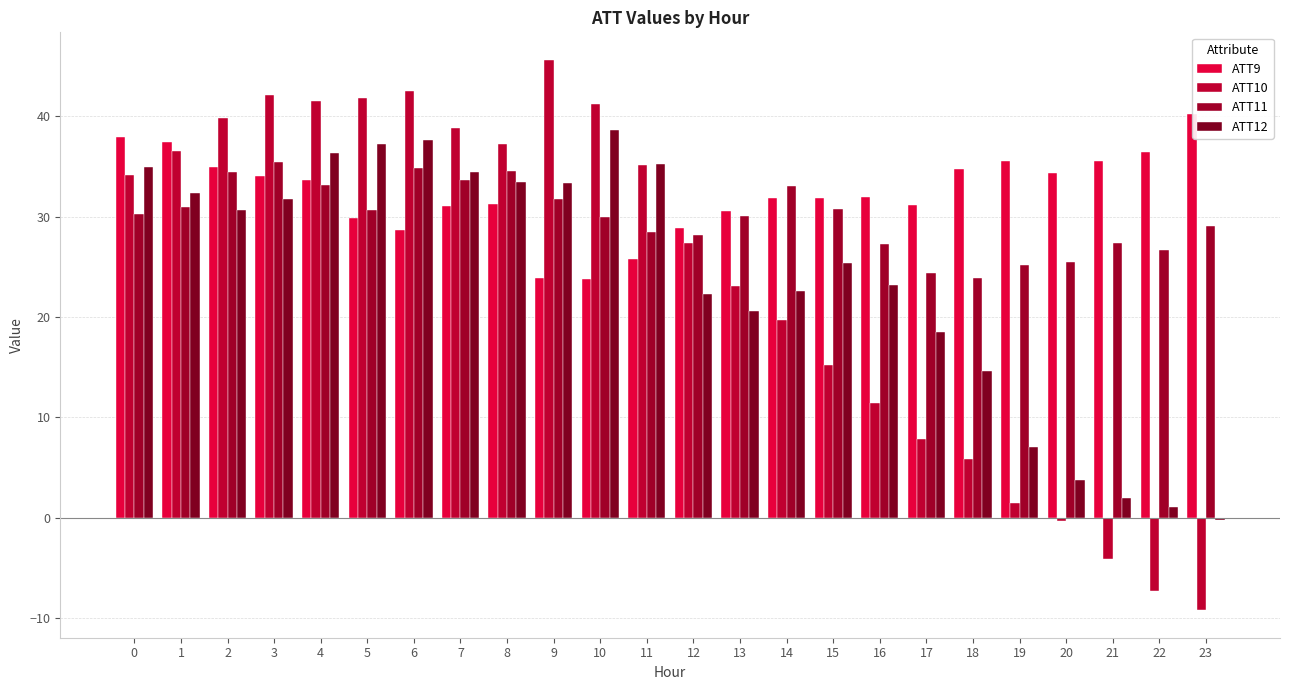

What is the sum of the ATT10 values at 14 and 12?

47.0